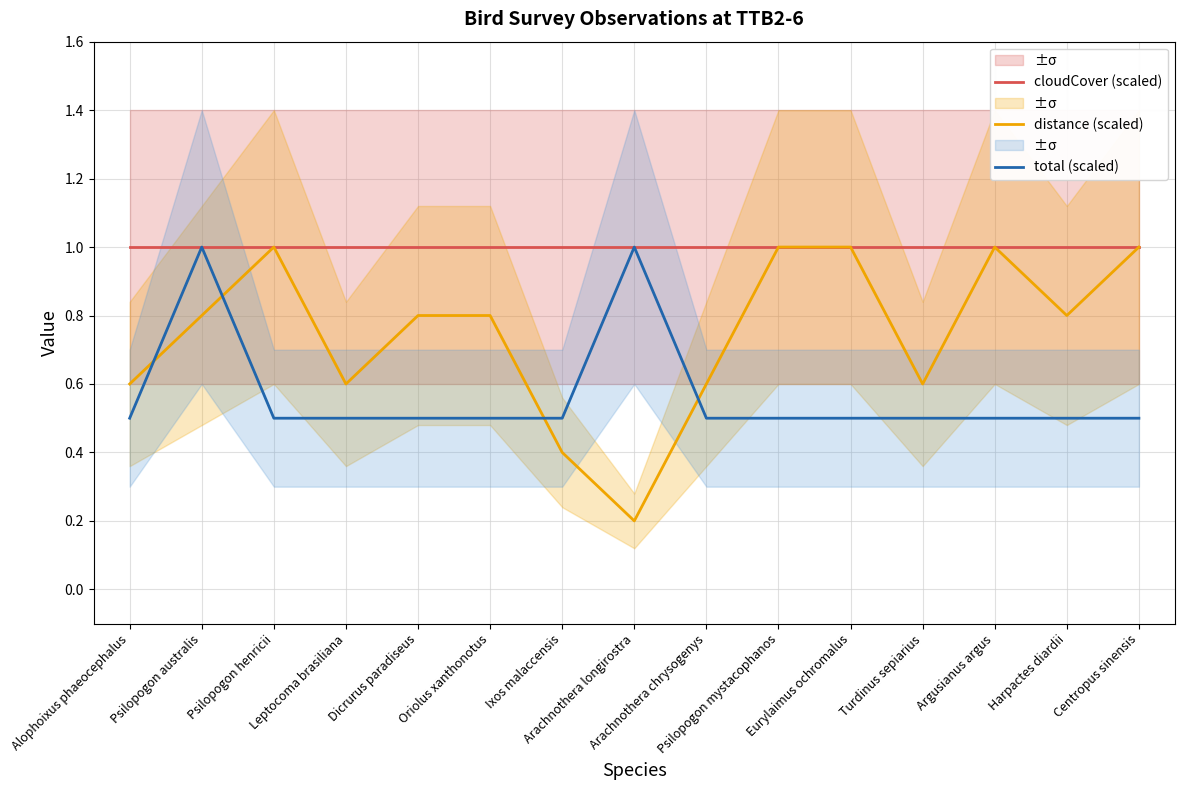

Rank the series by their maximum value, from highest to lowest.

cloudCover (scaled), distance (scaled), total (scaled)